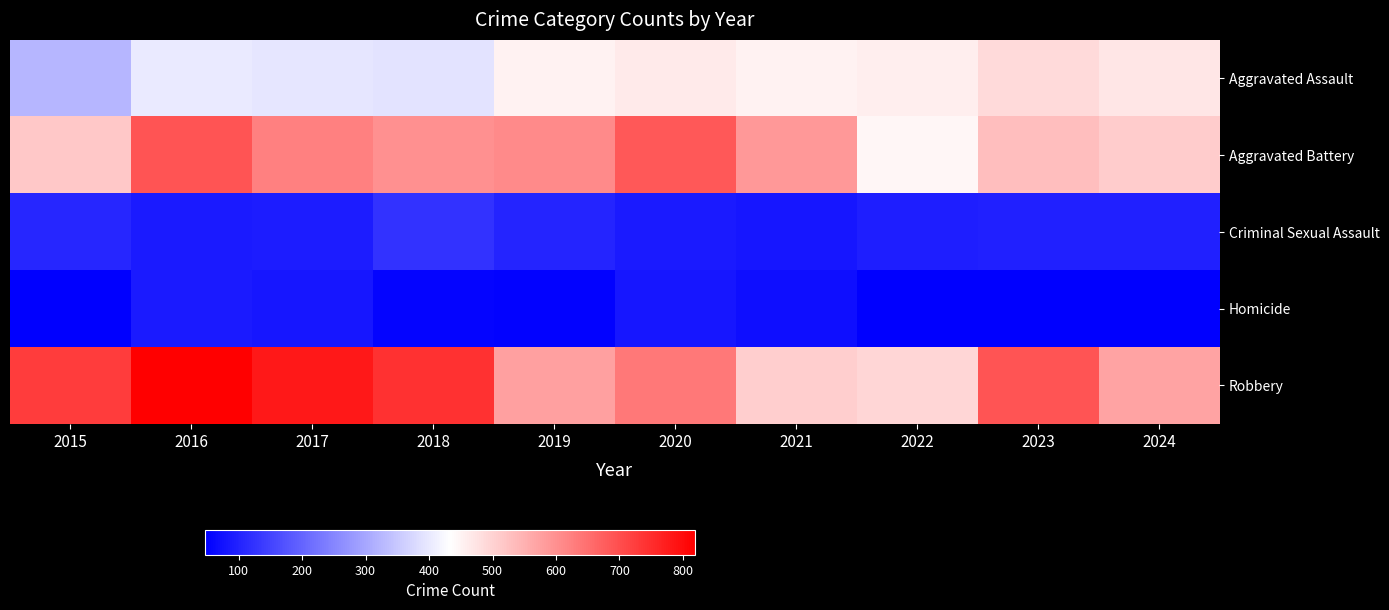

Which has a higher value, 2018 or 2019?

2019